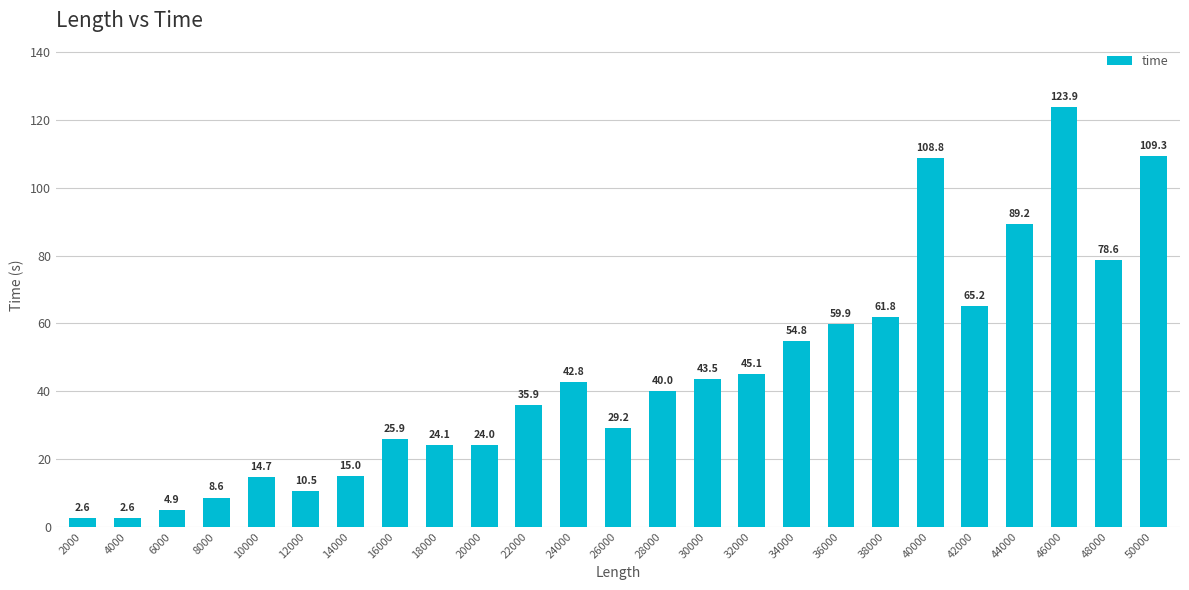

At which category does the chart reach its minimum across all series?

2000